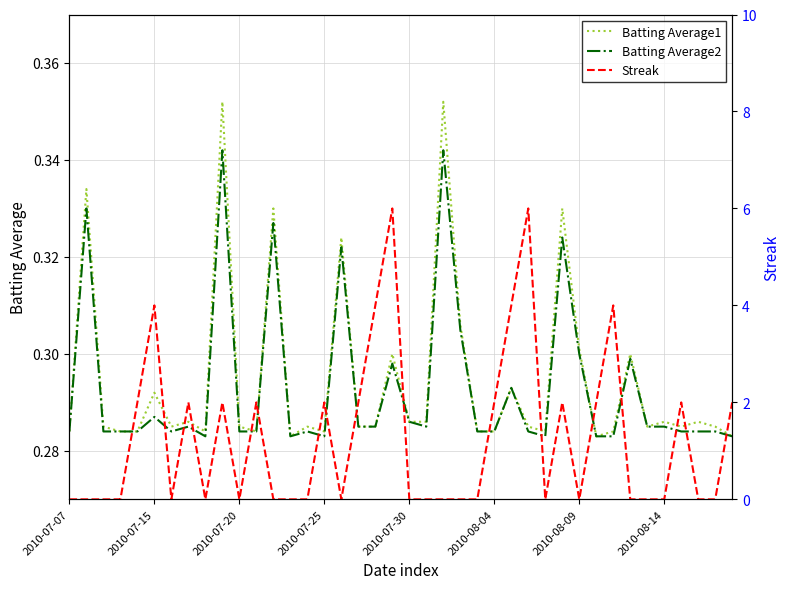

How many times do Streak and Batting Average2 cross each other?

21